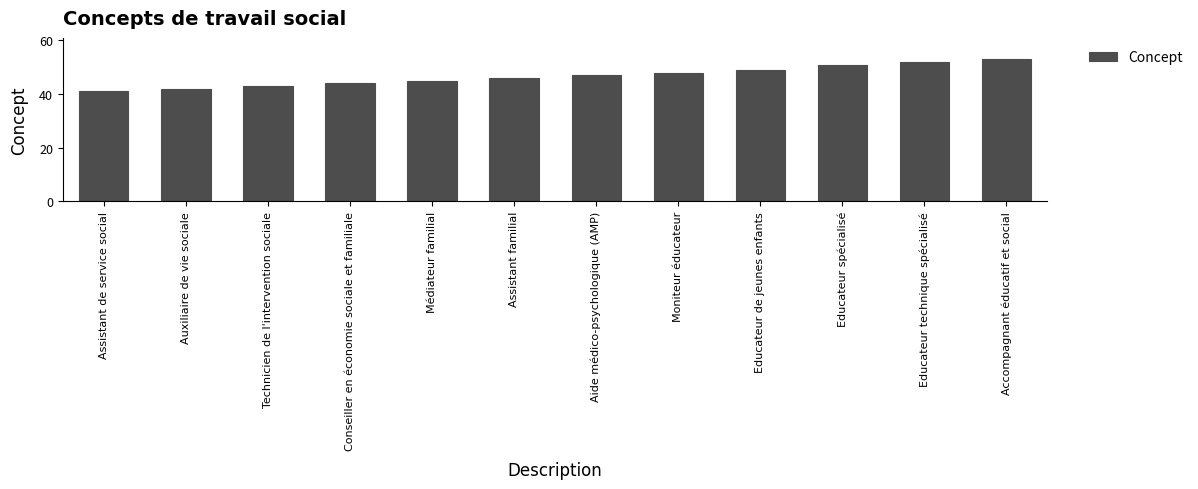

Count the number of categories in the chart.

12